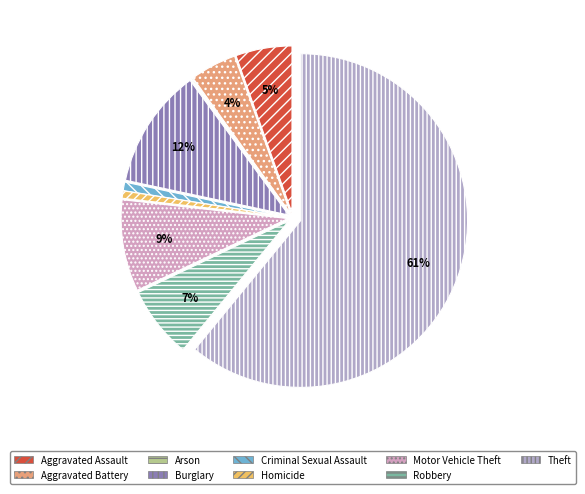

Which slice is the smallest?

Arson